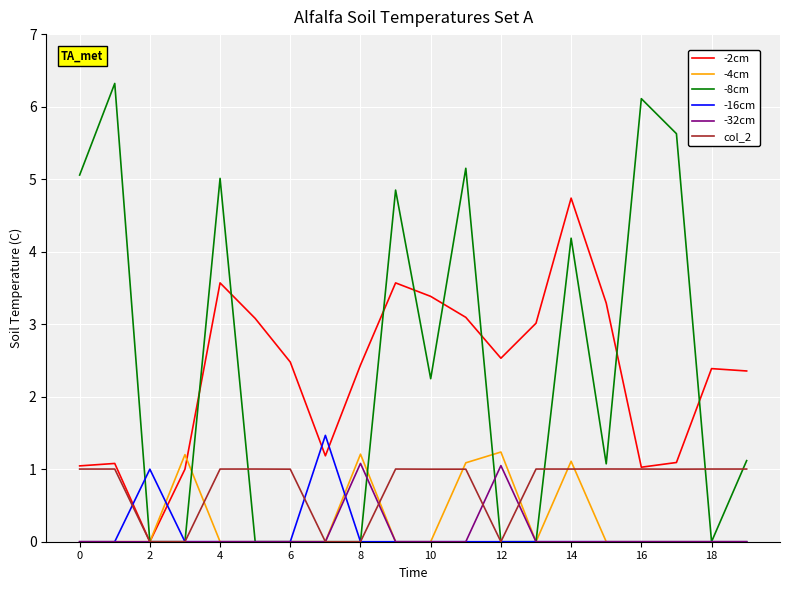

How many lines are shown in the chart?

6